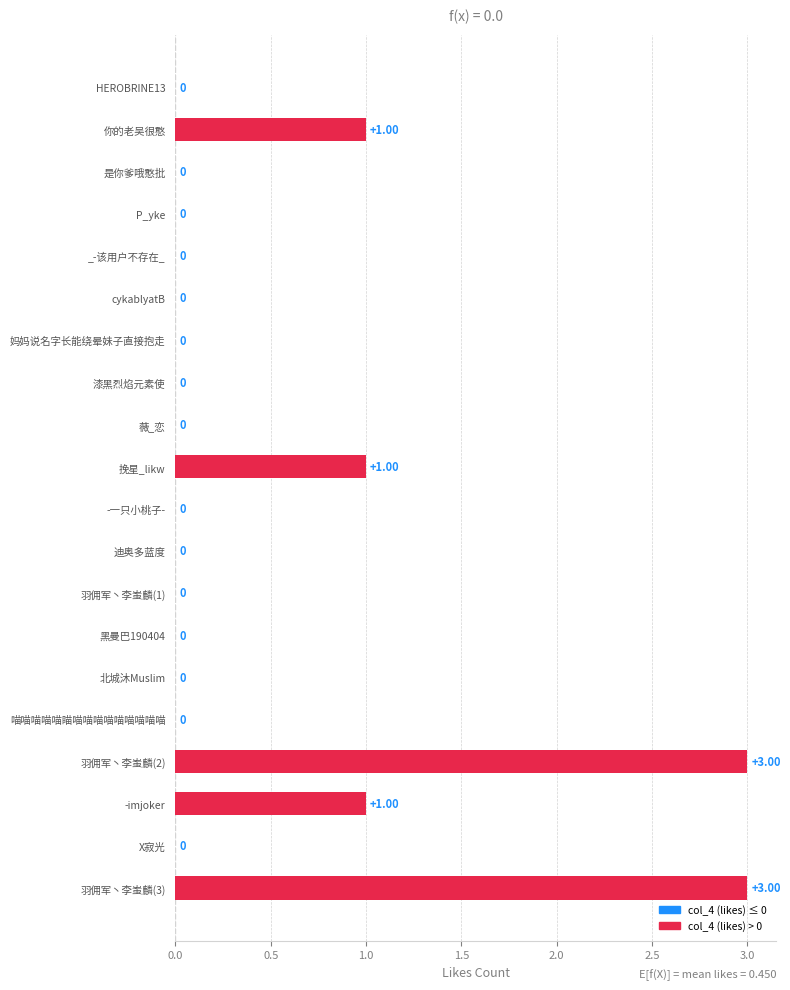

What is the change in value from 是你爹哦憨批 to 羽佣军丶李蚩麟(2)?

+3